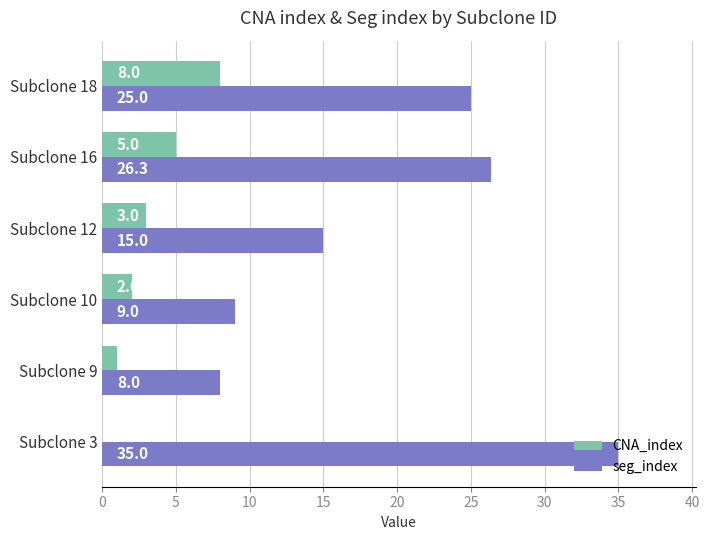

What are all the series names shown in the legend?

CNA_index, seg_index